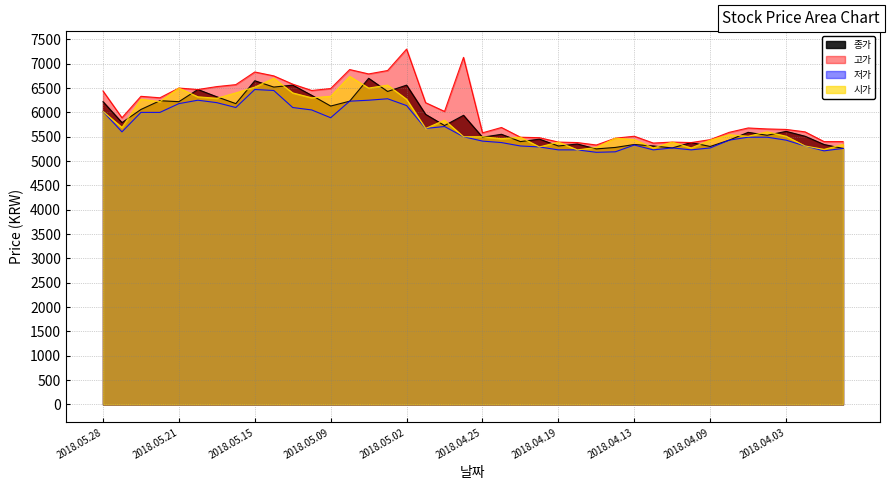

Reading right to left, list all the values displayed in this chart.

종가: 5260	5340	5510	5610	5530	5590	5430	5300	5380	5270	5310	5340	5280	5250	5350	5310	5450	5400	5550	5490	5940	5730	5960	6560	6430	6700	6230	6130	6350	6560	6520	6650	6180	6320	6470	6220	6240	6060	5790	6220
고가: 5400	5400	5600	5650	5660	5680	5590	5440	5380	5390	5370	5510	5470	5330	5380	5390	5480	5490	5690	5580	7130	6020	6200	7300	6860	6790	6880	6490	6450	6580	6750	6830	6570	6530	6470	6500	6300	6330	5890	6440
저가: 5260	5210	5310	5430	5490	5490	5430	5270	5230	5270	5230	5330	5190	5180	5230	5230	5290	5310	5380	5410	5500	5710	5670	6140	6280	6250	6230	5890	6050	6100	6450	6470	6100	6200	6250	6180	6000	6000	5600	6020
시가: 5340	5240	5310	5510	5600	5510	5540	5430	5270	5390	5270	5440	5470	5280	5230	5390	5290	5490	5460	5500	5500	5840	5670	6270	6560	6500	6740	6330	6300	6400	6700	6520	6400	6290	6320	6500	6220	6270	5690	6020